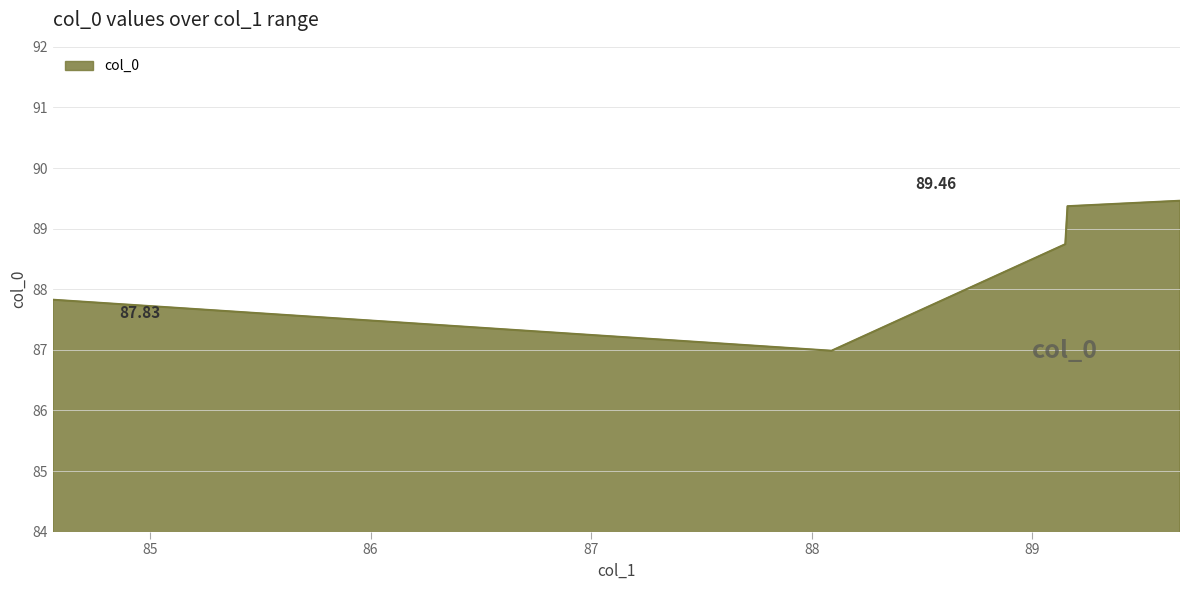

How many values exceed 88?

3